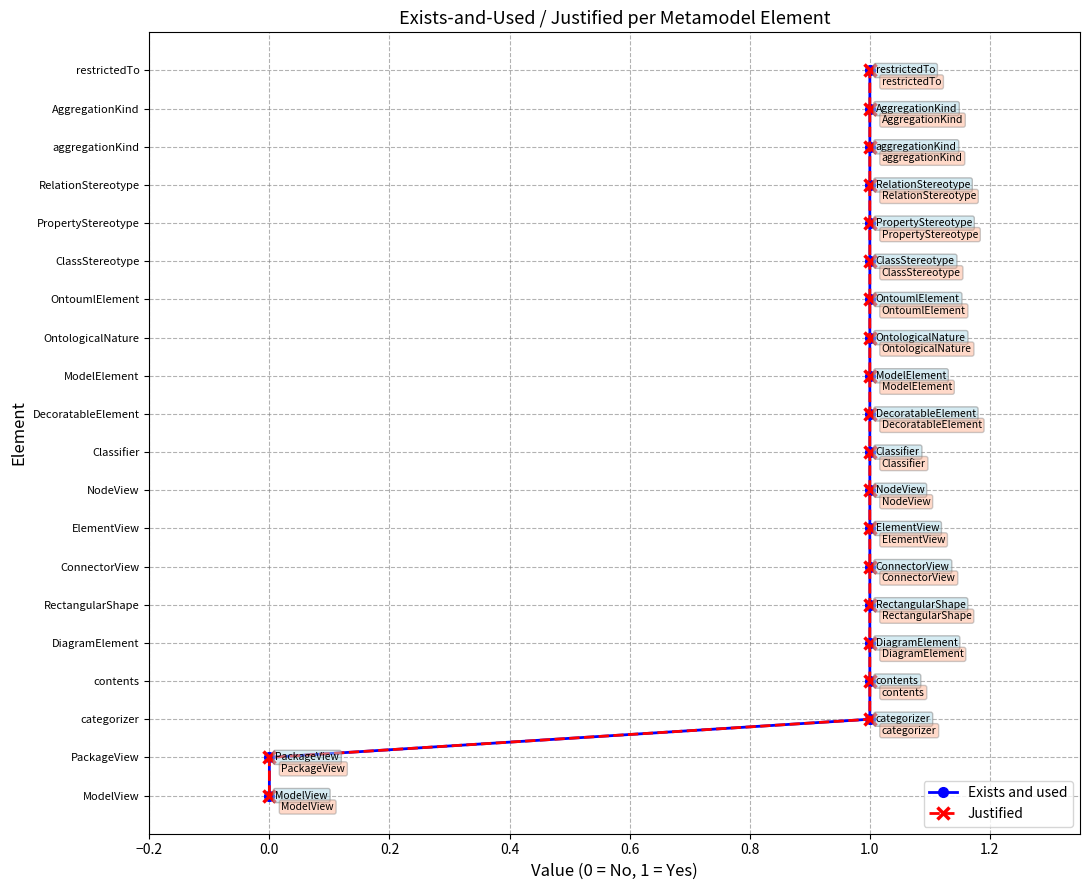

Which series has the largest range (max minus min)?

Exists and used